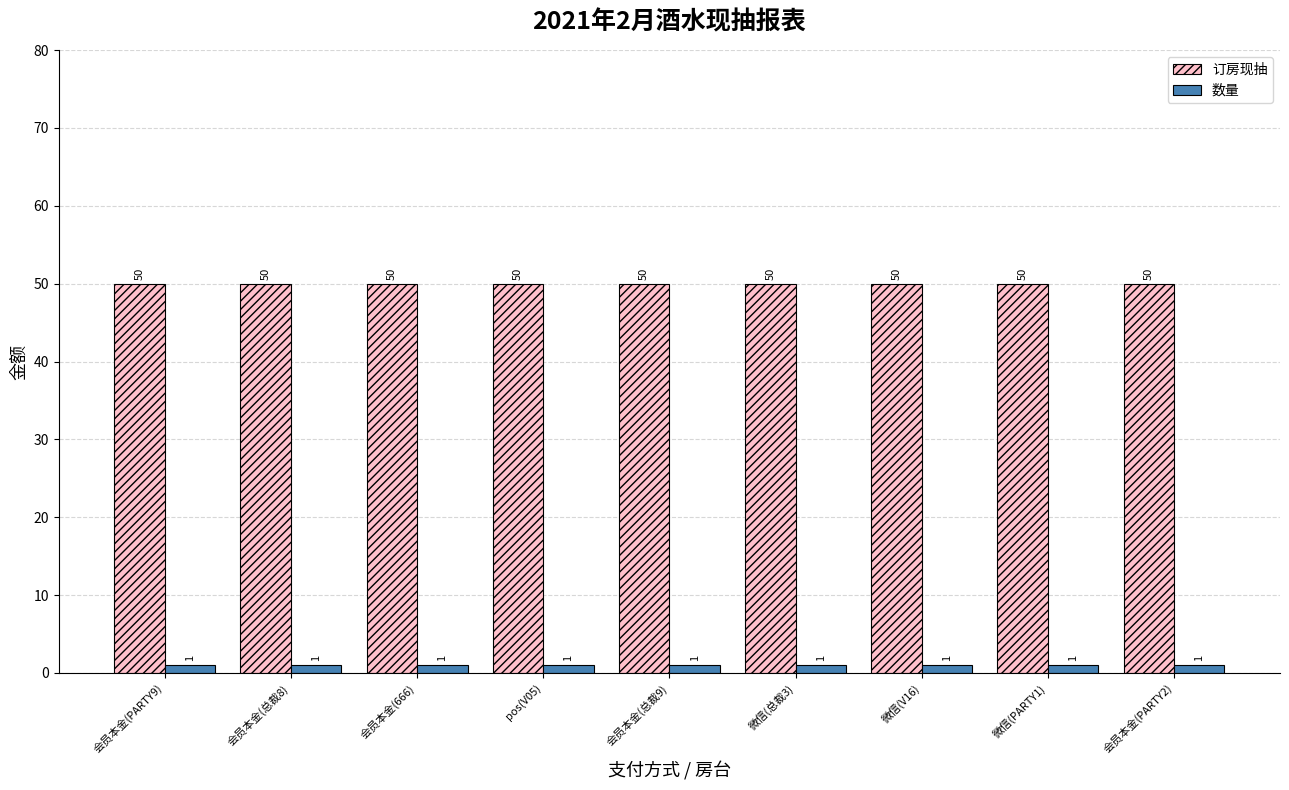

The 数量 series shows 1 at 微信(PARTY1). True or false?

True